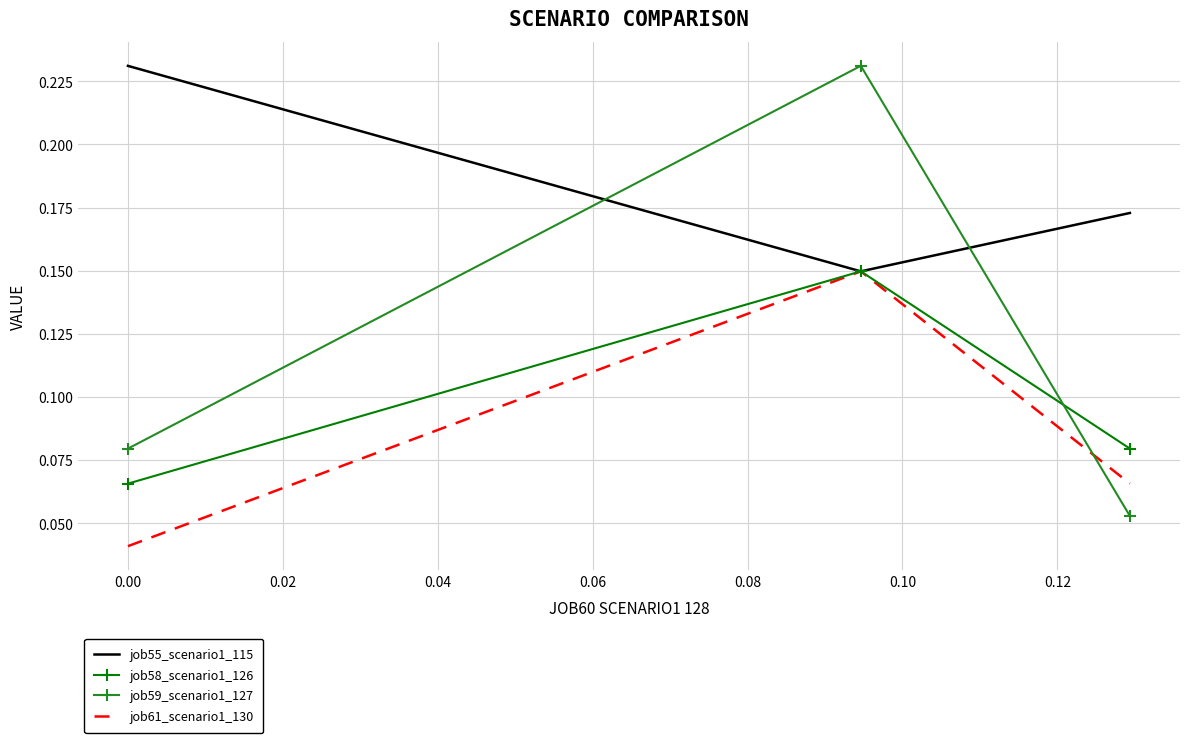

Which series has the largest total across all categories?

job55_scenario1_115